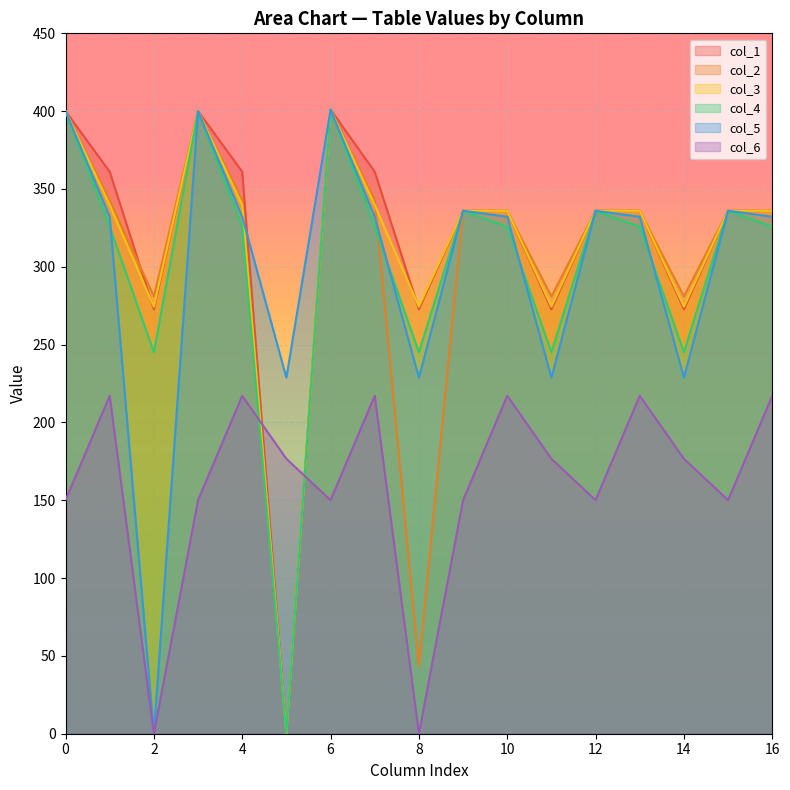

What is the sum of all col_1 values?

5391.2